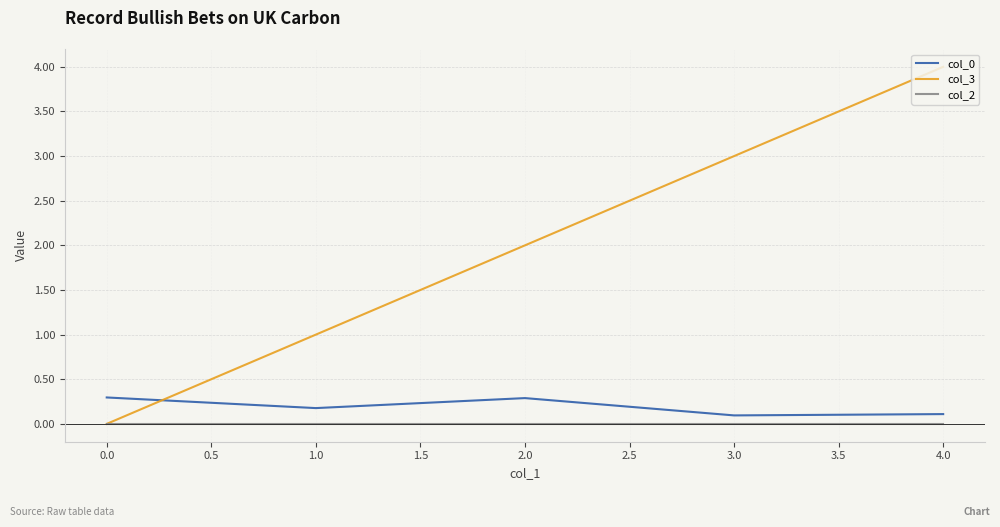

How many distinct data groups are displayed?

3